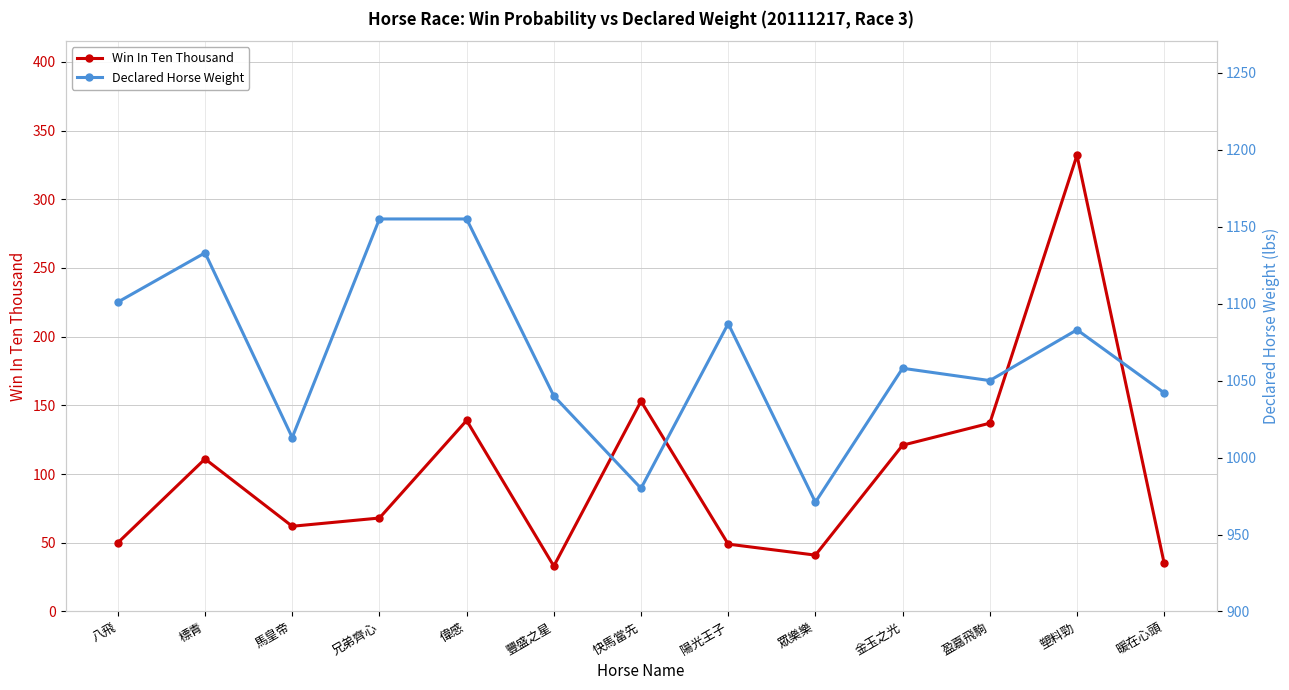

Which has a higher value, 豐盛之星 or 陽光王子?

陽光王子